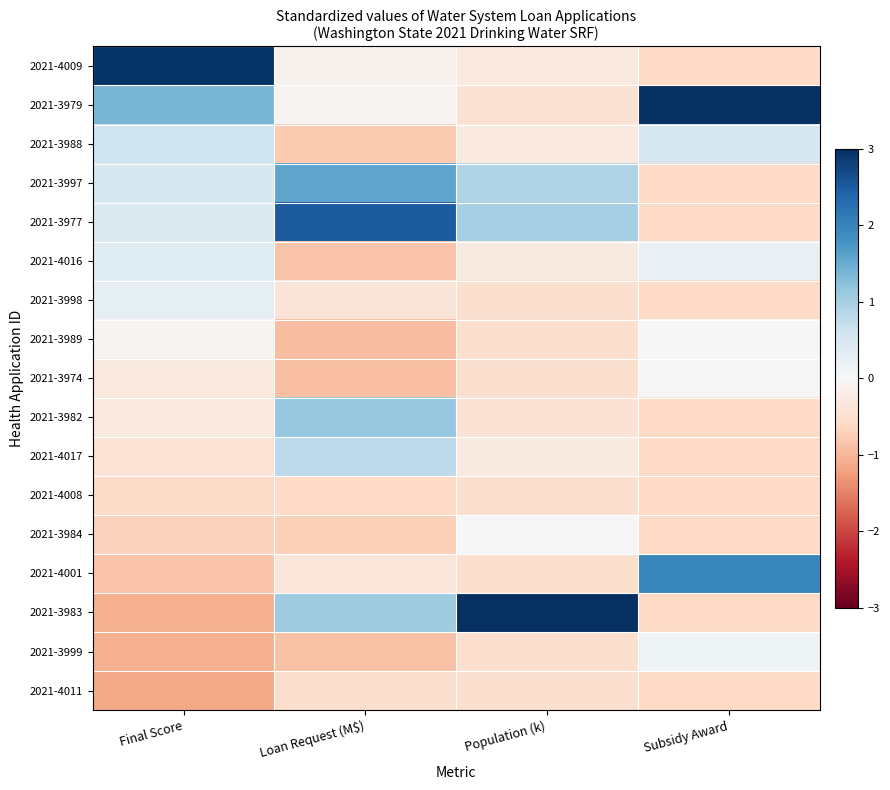

Which category has the lowest value across all series?

Final Score